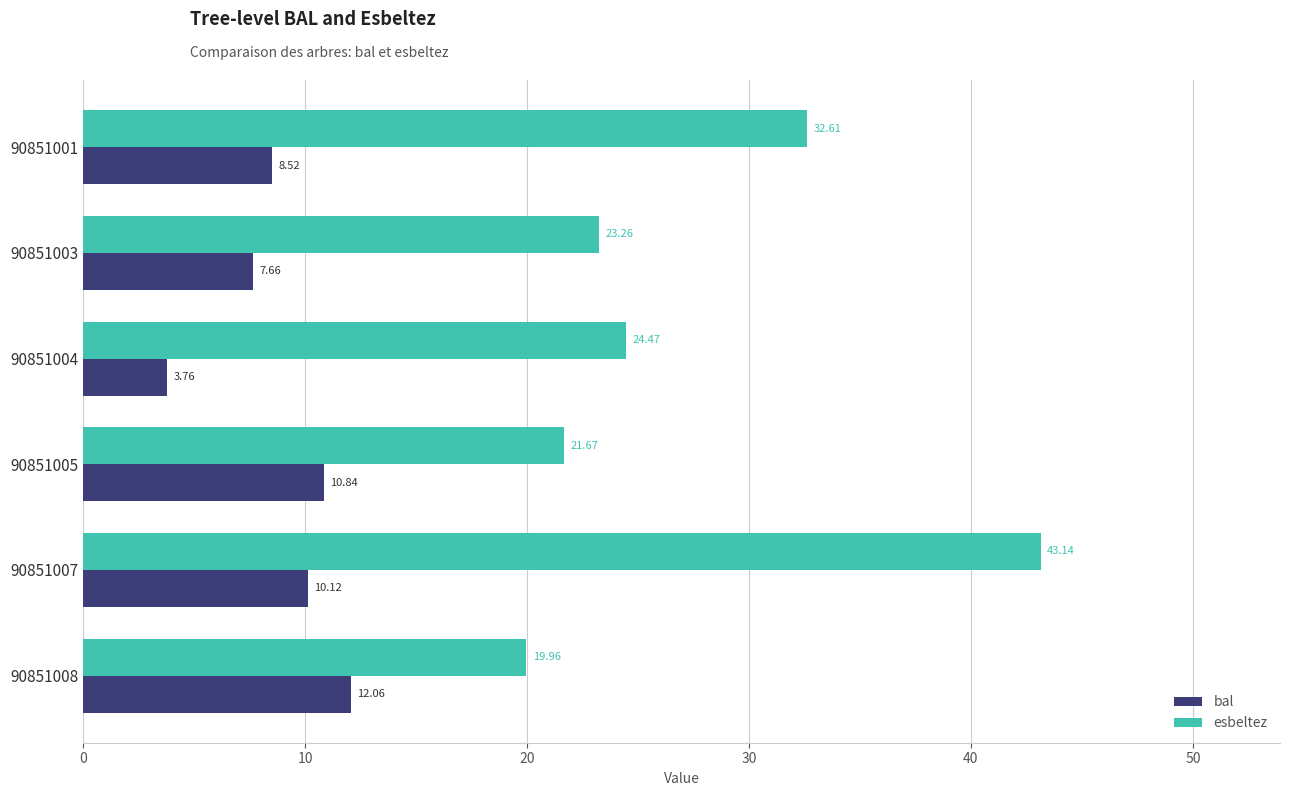

Is the value of bal at 90851003 greater than the value of esbeltez at 90851003?

No